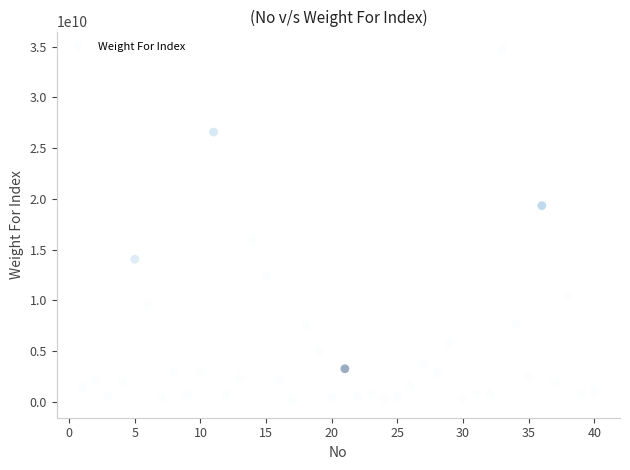

What is the range of Y values (max minus min)?

34594544373